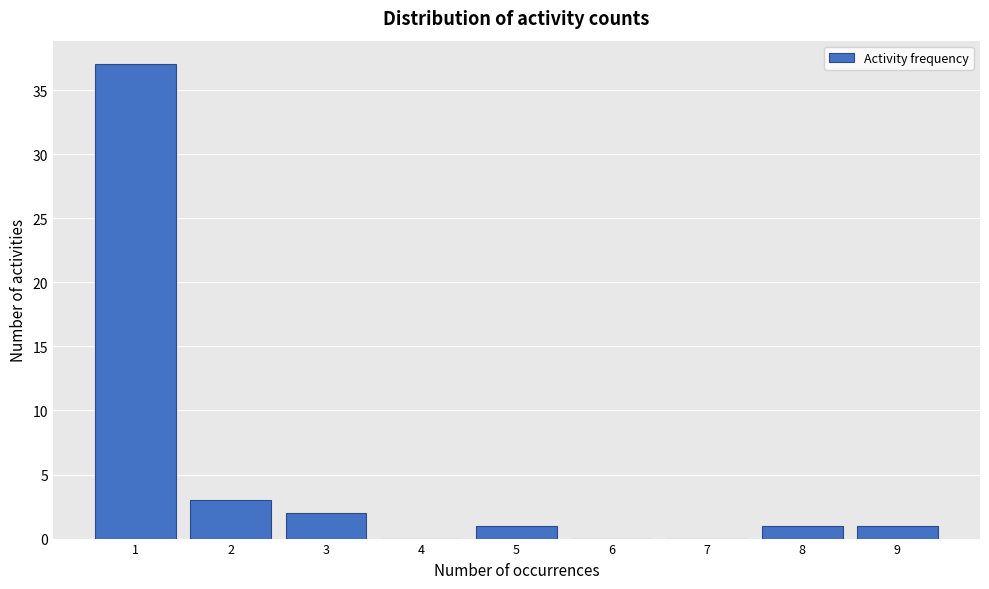

What is the height of the bar covering 1.5 to 2.5 on the x-axis? The values are not printed on the chart, so give them approximately, as read against the axis.

3